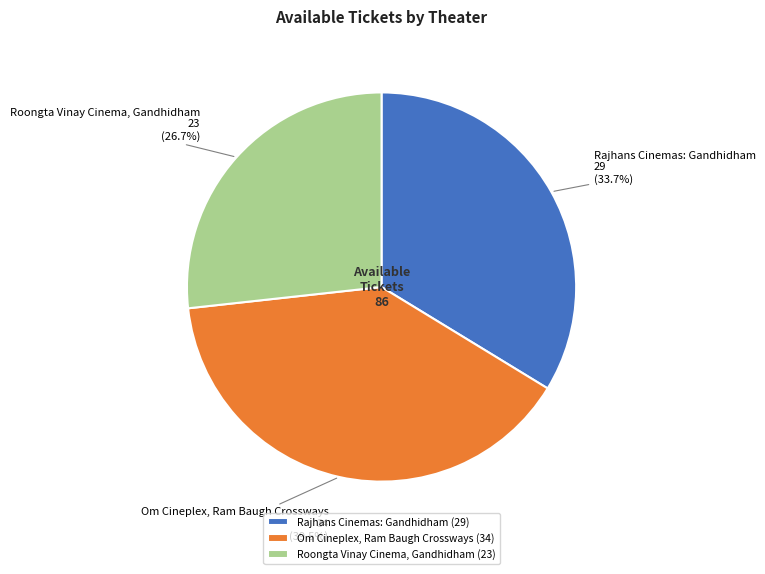

What is the largest slice in the pie chart?

Om Cineplex, Ram Baugh Crossways